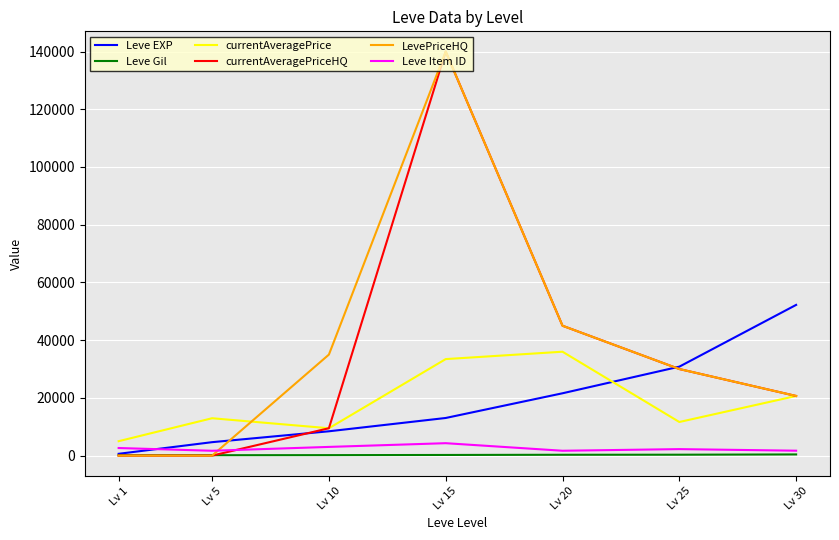

The value of Leve Item ID at Lv 5 is 1685. True or false?

True